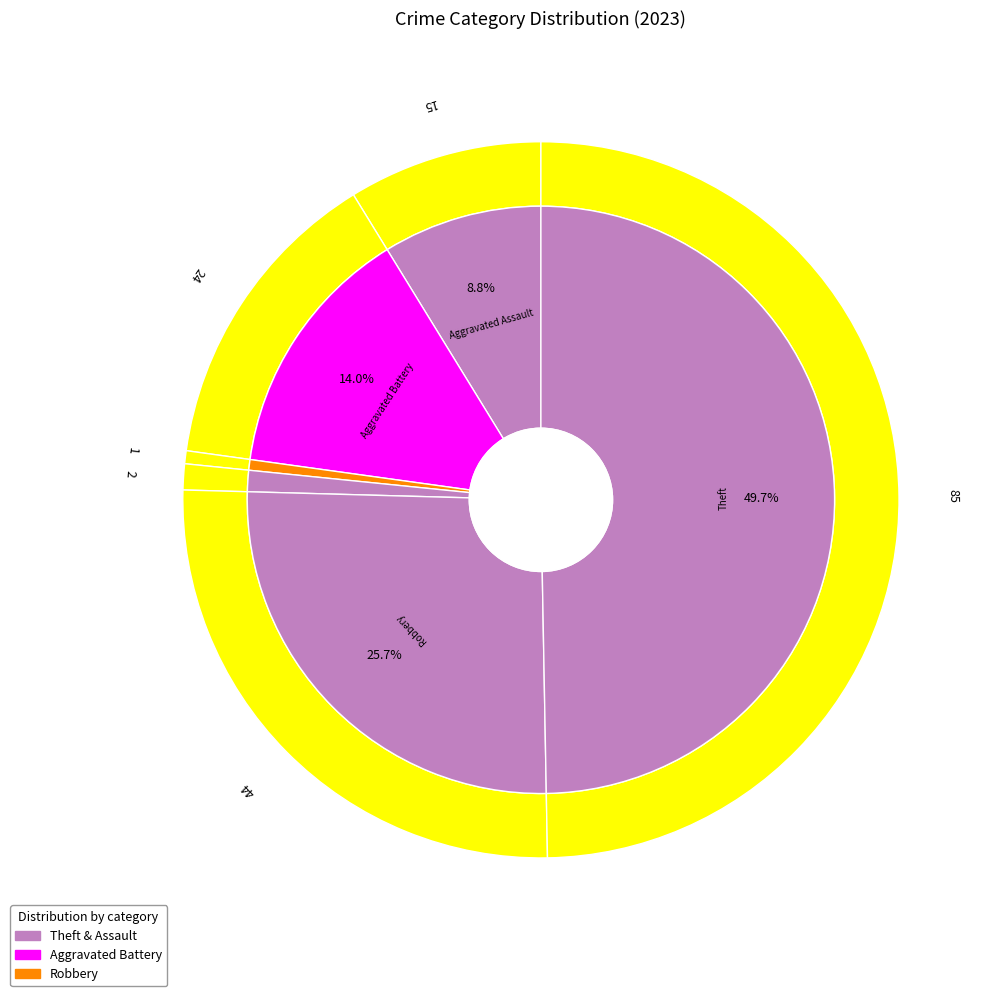

Combined, do Arson and Criminal Sexual Assault account for over 50%?

No